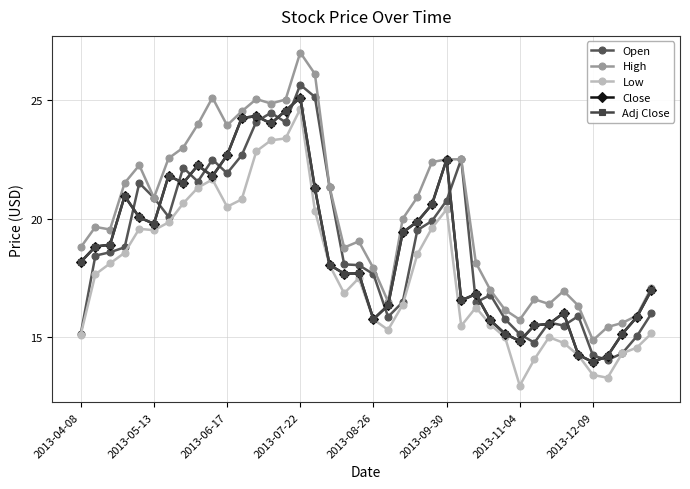

Is this an area chart (filled region under the line)?

No